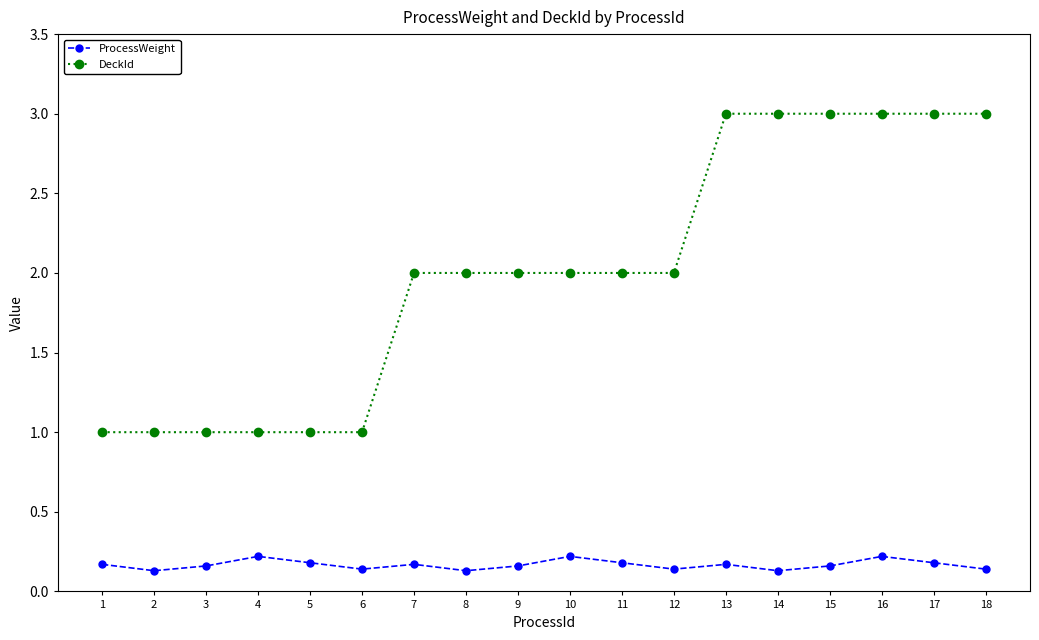

True or false: ProcessWeight and DeckId intersect in this chart.

False